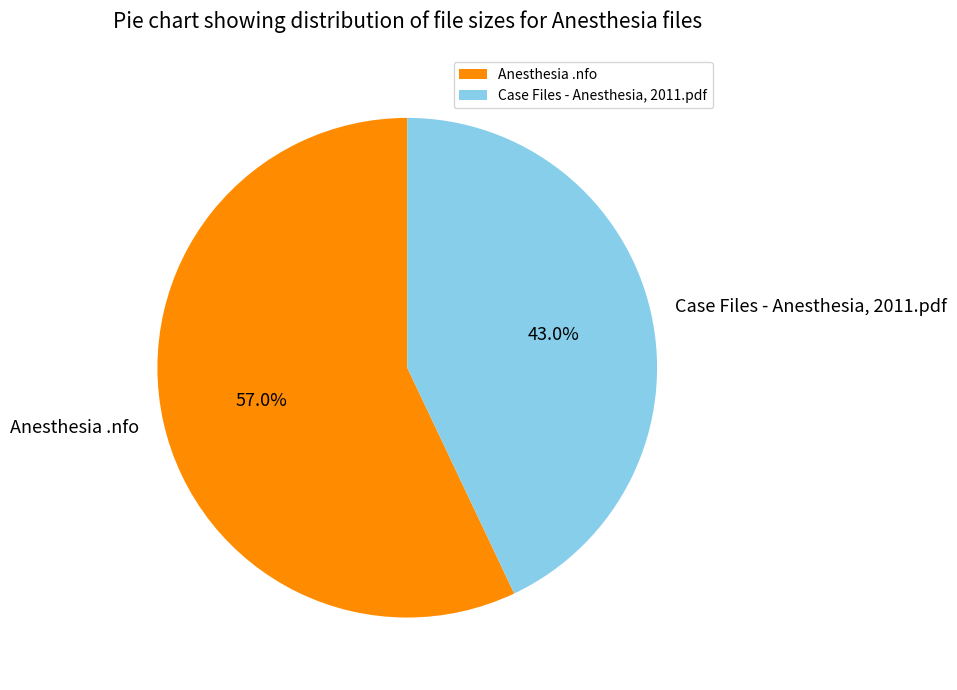

How much of the chart is everything except Anesthesia .nfo?

43.0%